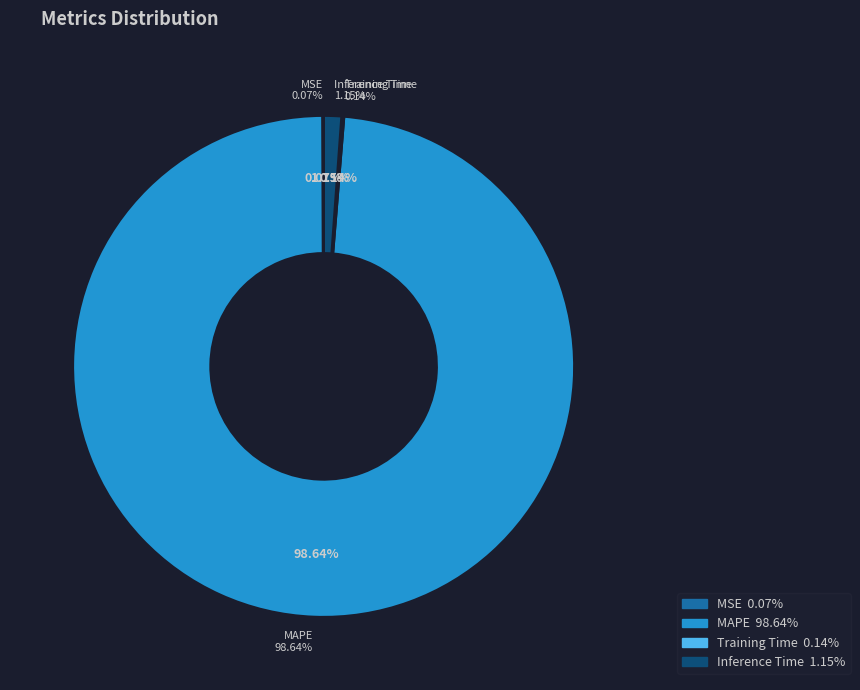

Do Training Time and MAPE together represent more than half of the pie?

Yes